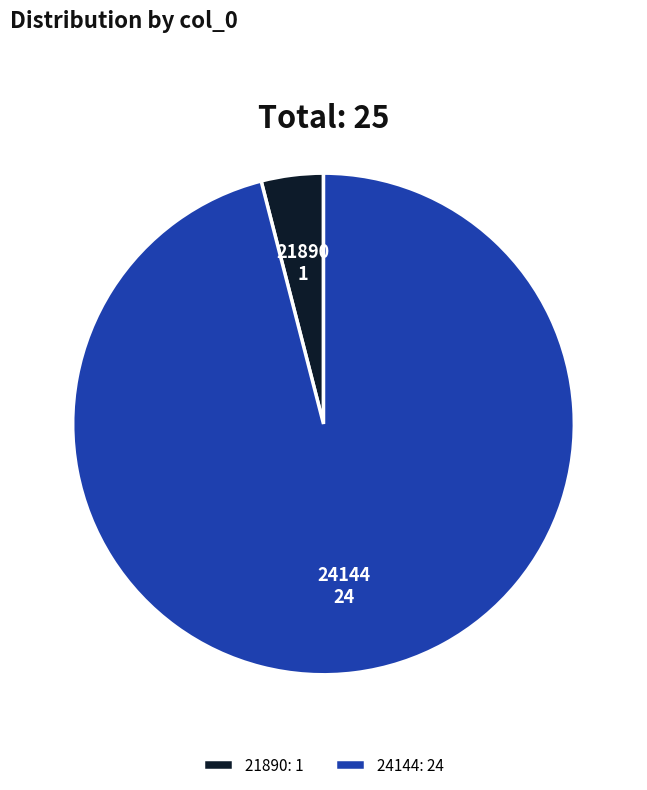

Does 21890 represent more than half of the total?

No